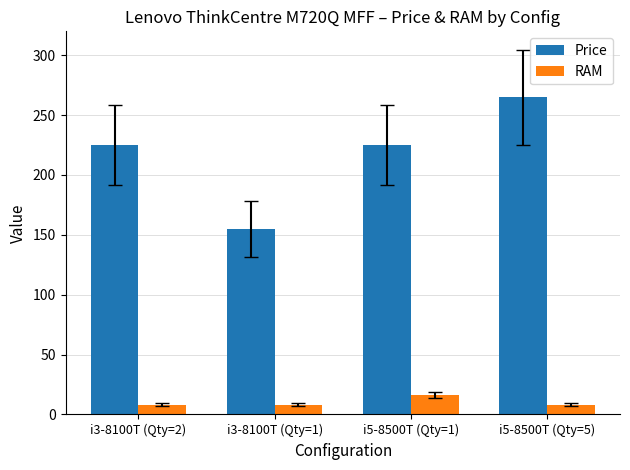

Reading right to left, what are all the values shown in this chart?

Price: i5-8500T (Qty=5)=265	i5-8500T (Qty=1)=225	i3-8100T (Qty=1)=155	i3-8100T (Qty=2)=225
RAM: i5-8500T (Qty=5)=8	i5-8500T (Qty=1)=16	i3-8100T (Qty=1)=8	i3-8100T (Qty=2)=8